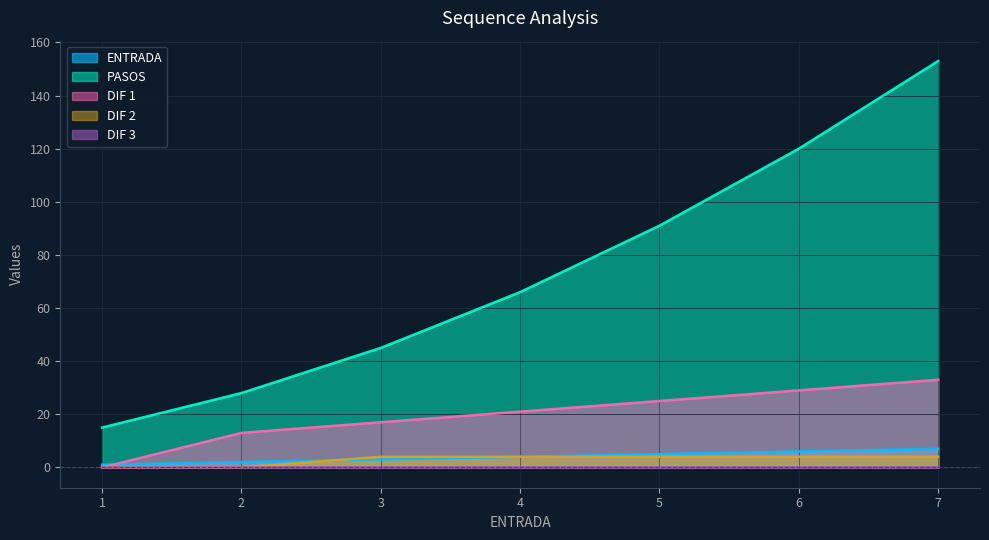

What is the average value of the DIF 1 series?

20